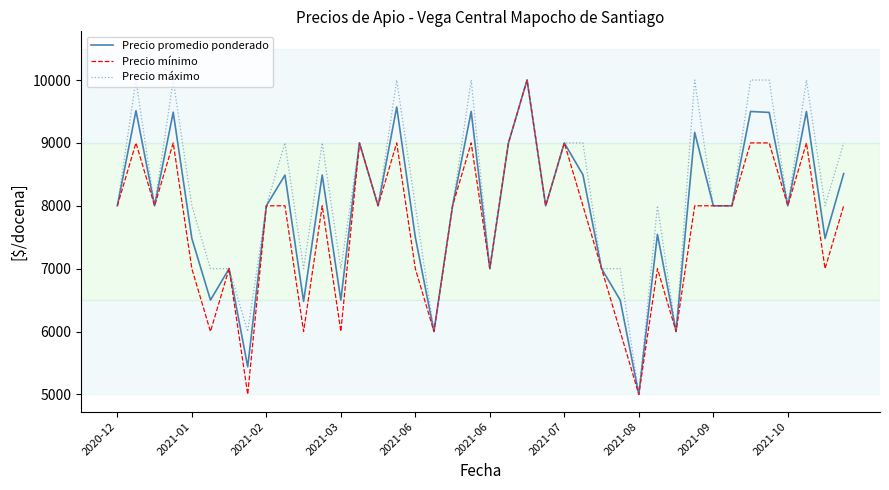

Which series has the largest total across all categories?

Precio máximo